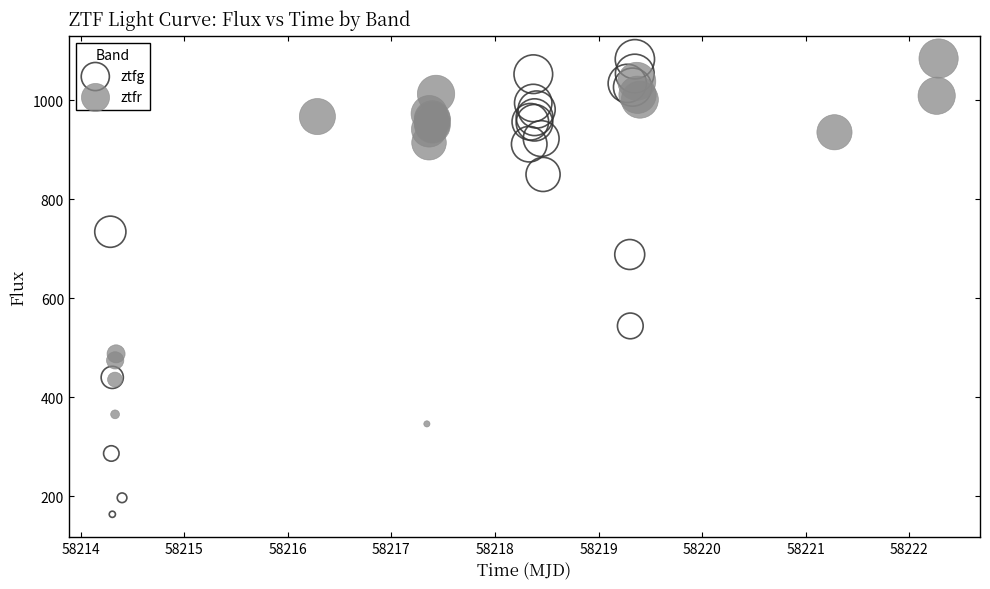

Which series contains the lowest Y value?

ztfg